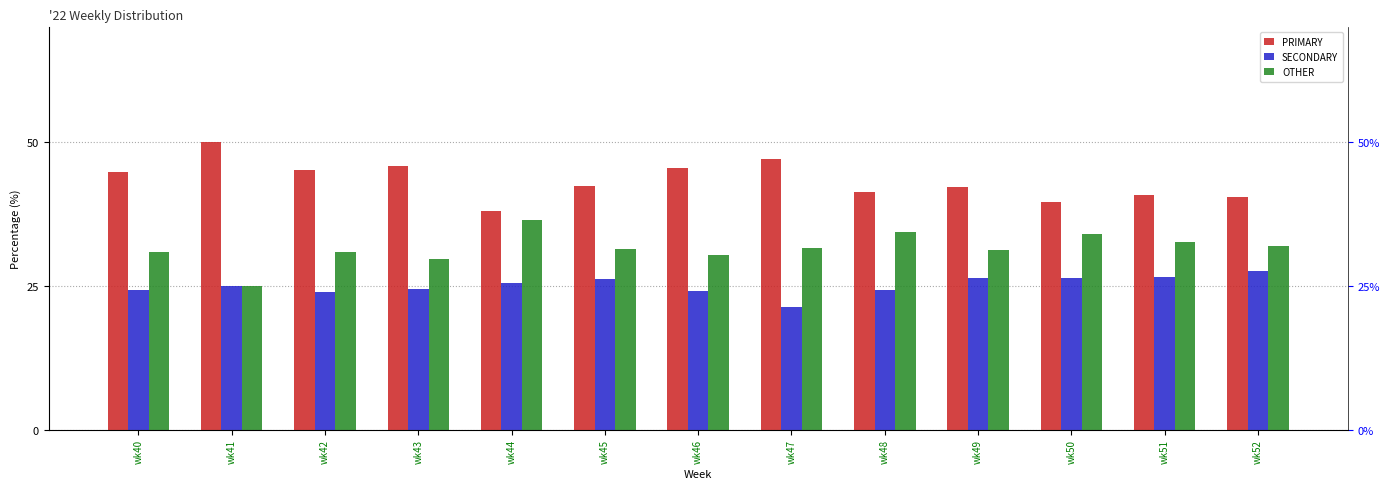

List the series in order of their peak value, highest first.

PRIMARY, OTHER, SECONDARY